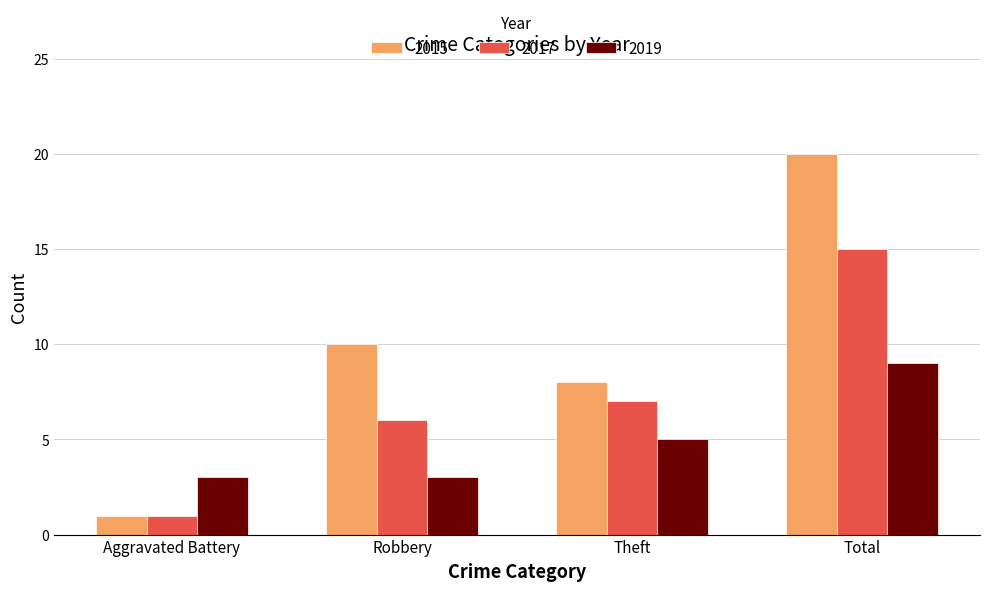

Reading left to right, transcribe all the data shown in this chart.

2015: Aggravated Battery=1	Robbery=10	Theft=8	Total=20
2017: Aggravated Battery=1	Robbery=6	Theft=7	Total=15
2019: Aggravated Battery=3	Robbery=3	Theft=5	Total=9